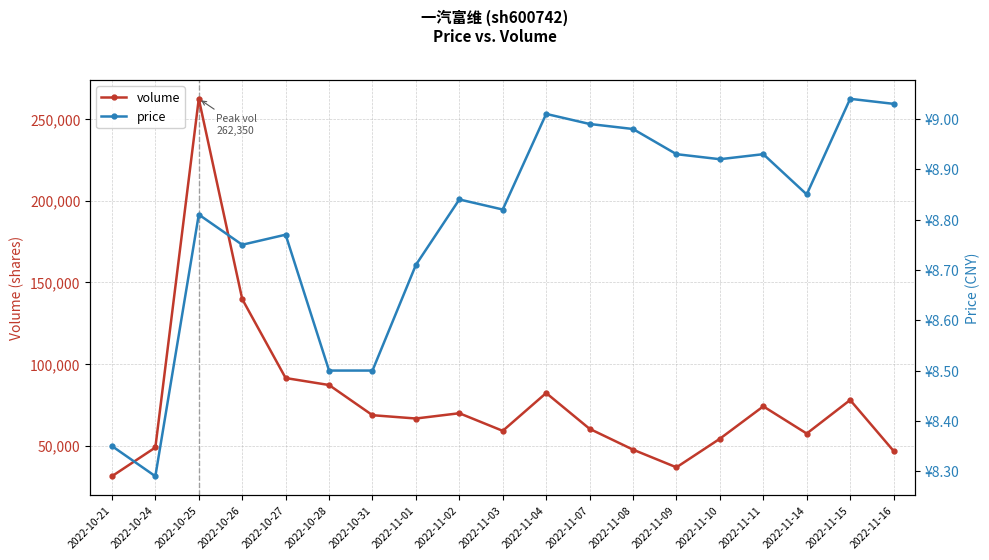

How many interior local valleys does the price series have?

5